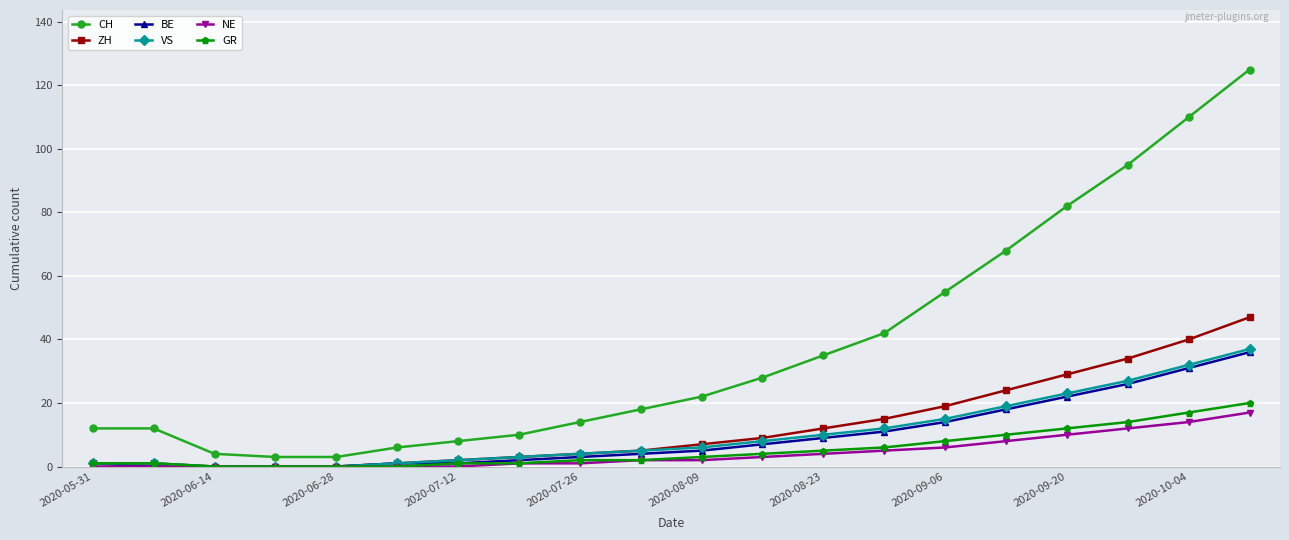

How many distinct data groups are displayed?

6